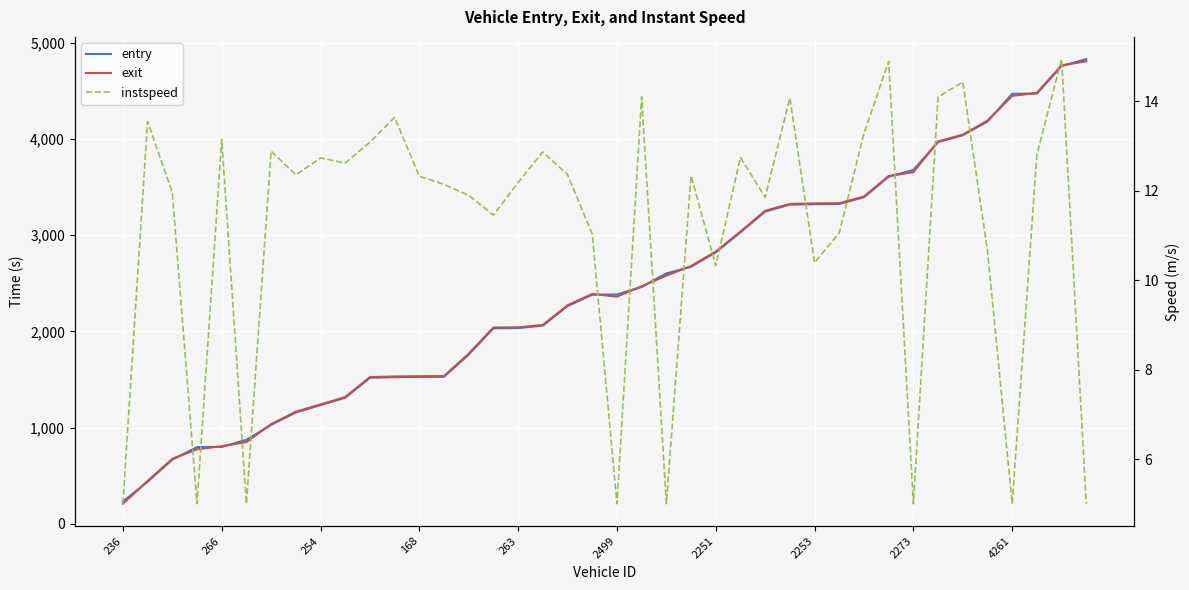

Reading left to right, list all the values displayed in this chart.

entry: 230.6	436.7	666.4	796.5	798.6	871.7	1027.5	1156.5	1232.5	1309.7	1516.5	1523.4	1525.3	1527.2	1759.4	2031.2	2033.3	2058.9	2262.1	2380.1	2382.4	2461.0	2601.5	2670.7	2820.4	3028.4	3244.4	3316.6	3320.9	3323.2	3393.5	3606.9	3676.5	3966.6	4036.8	4180.2	4468.2	4470.5	4756.9	4828.5
exit: 208.0	443.9	674.3	773.7	805.8	848.7	1035.0	1164.2	1240.0	1317.1	1524.0	1530.8	1533.3	1535.1	1766.9	2039.3	2041.2	2066.1	2270.1	2388.5	2360.2	2467.7	2579.3	2678.4	2828.7	3036.2	3252.7	3323.7	3329.5	3331.4	3400.7	3613.6	3654.1	3973.6	4043.5	4188.9	4446.1	4477.9	4763.7	4805.8
instspeed: 5.0	13.5	12.0	5.0	13.1	5.0	12.9	12.4	12.7	12.6	13.1	13.6	12.3	12.1	11.9	11.5	12.2	12.9	12.4	11.0	5.0	14.1	5.0	12.3	10.3	12.7	11.9	14.1	10.4	11.1	13.3	14.9	5.0	14.1	14.4	10.7	5.0	12.8	14.9	5.0